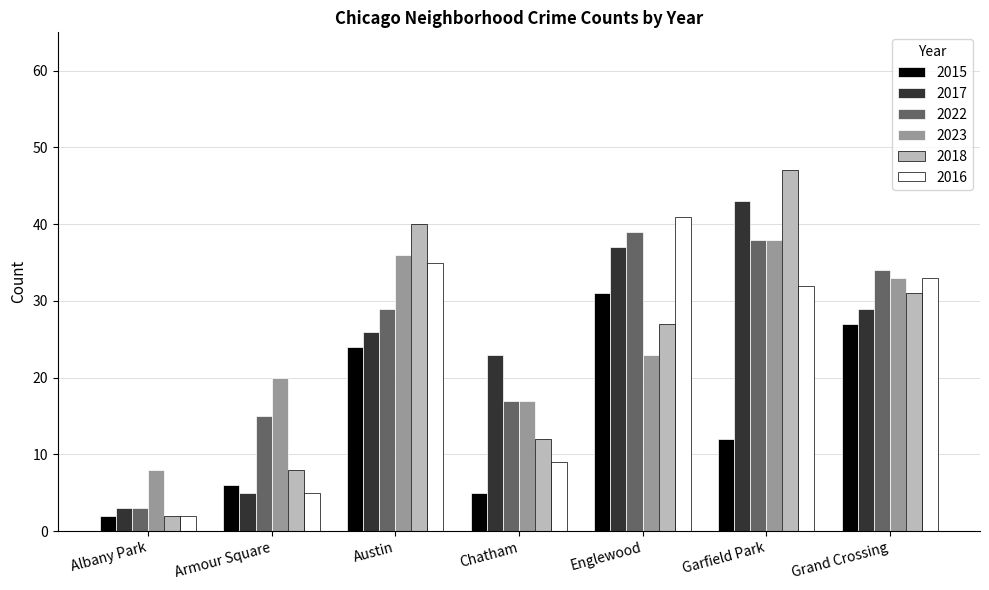

What is the maximum value for 2016?

41